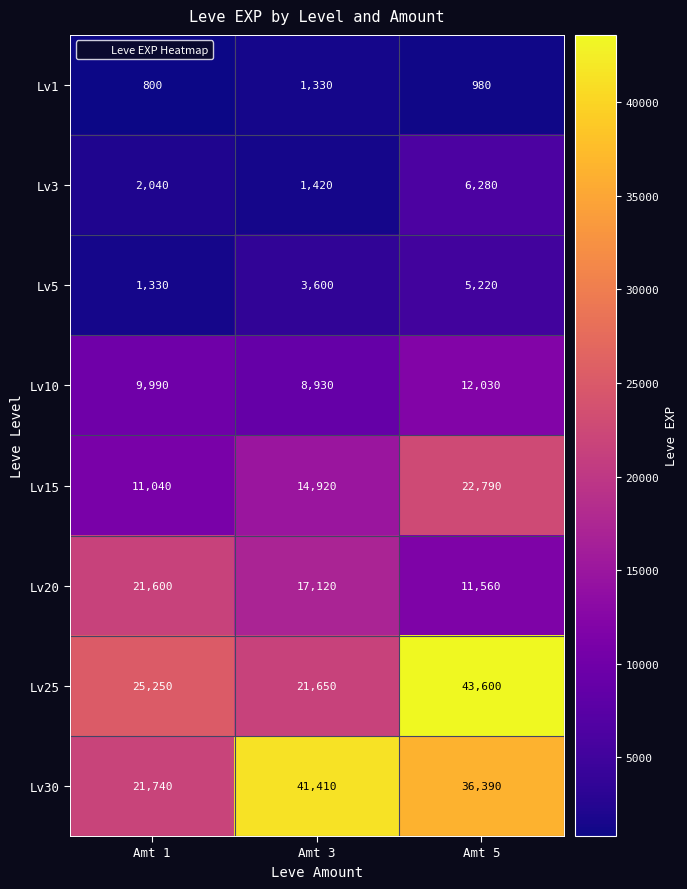

At Amt 5, list the series in order from smallest to largest.

Lv1, Lv5, Lv3, Lv20, Lv10, Lv15, Lv30, Lv25